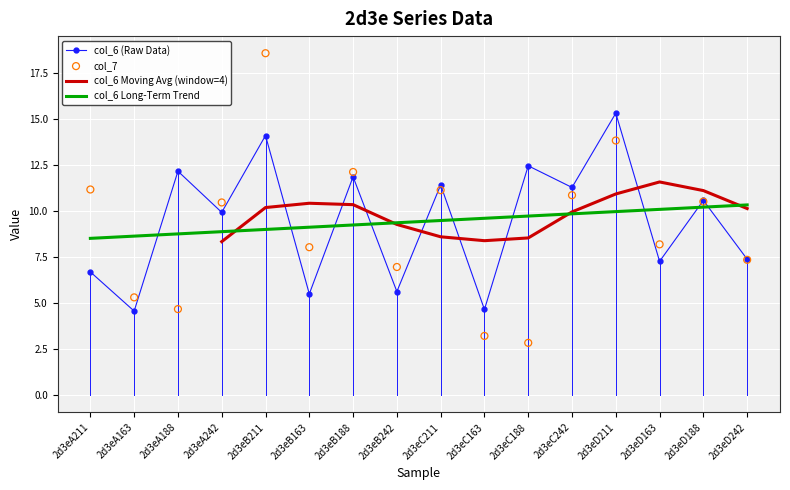

At which category is the sum across all series the highest?

2d3eB211